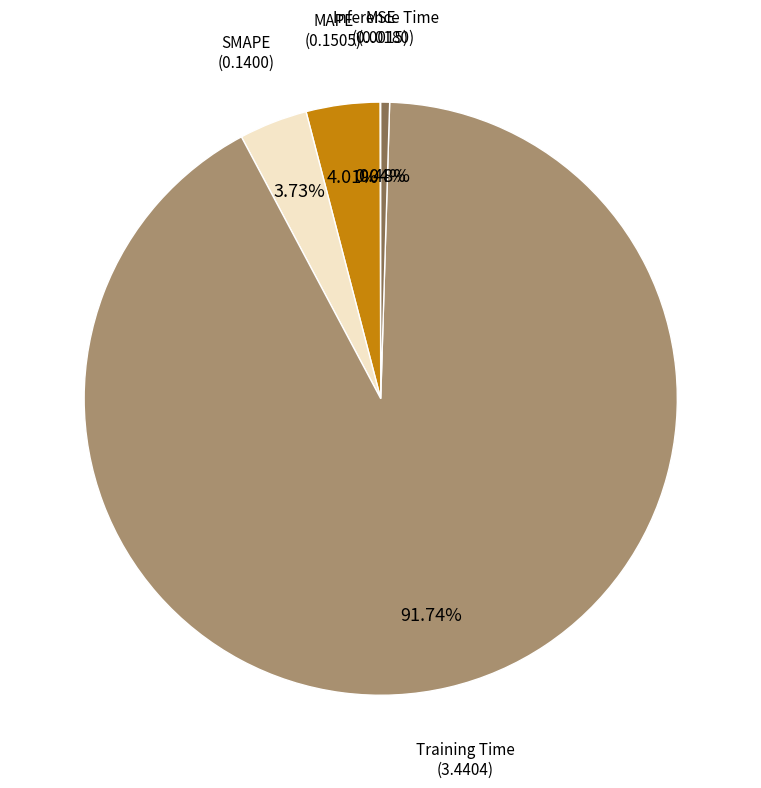

Is there a majority slice in this chart?

Yes